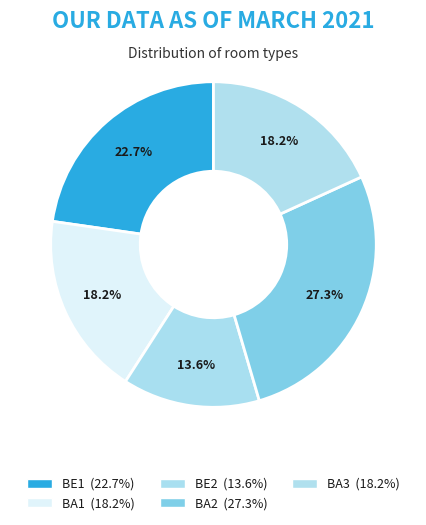

Does BE1 account for over 50% of the chart?

No